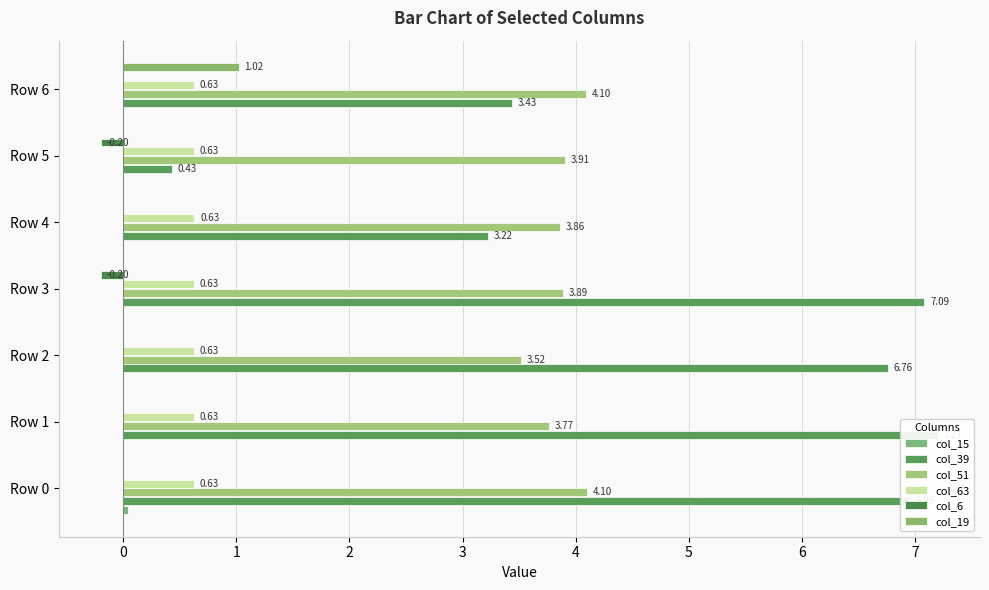

What are all the series names shown in the legend?

col_15, col_39, col_51, col_63, col_6, col_19